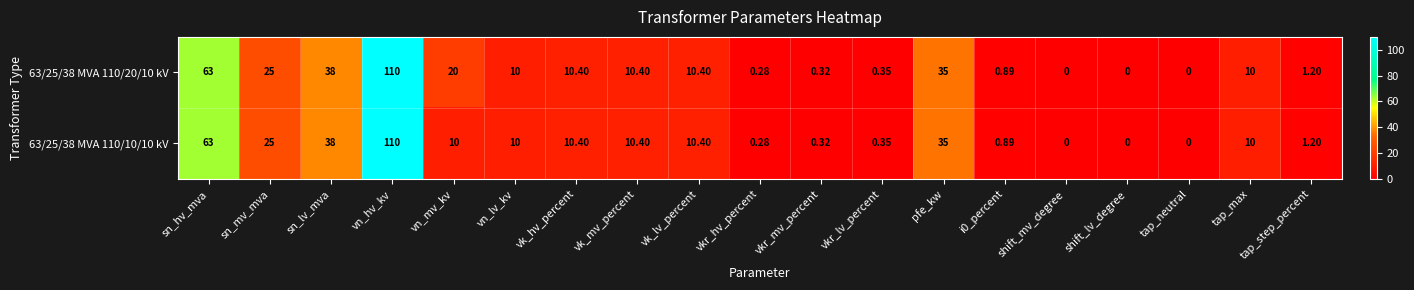

At which label does 63/25/38 MVA 110/10/10 kV reach its peak?

vn_hv_kv